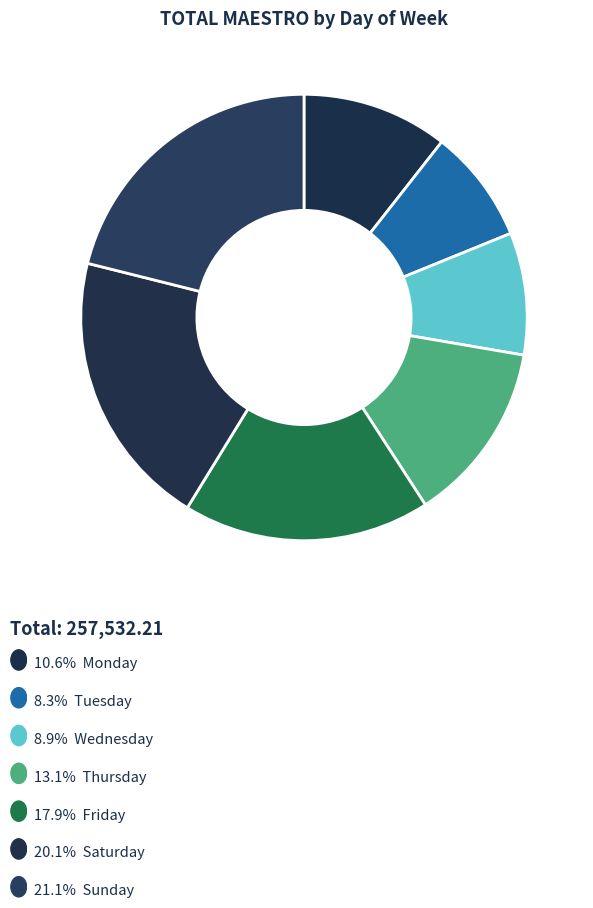

Does any single category account for the majority?

No